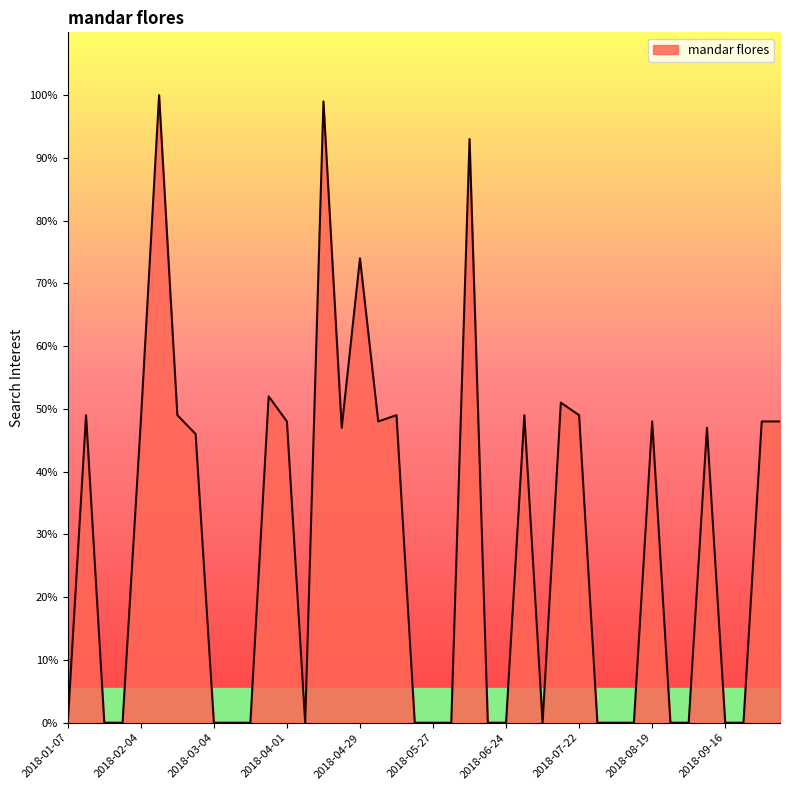

Reading right to left, transcribe all the data shown in this chart.

48	48	0	0	47	0	0	48	0	0	0	49	51	0	49	0	0	93	0	0	0	49	48	74	47	99	0	48	52	0	0	0	46	49	100	48	0	0	49	0